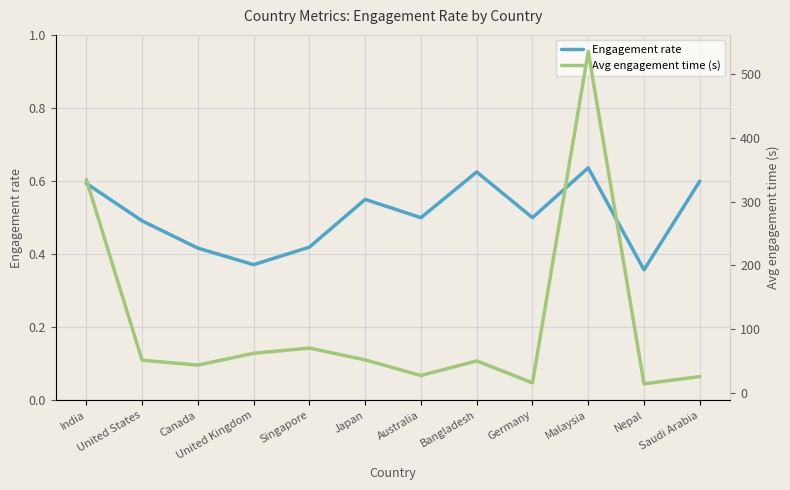

Is it true that Engagement rate equals 0.8 at Japan?

False